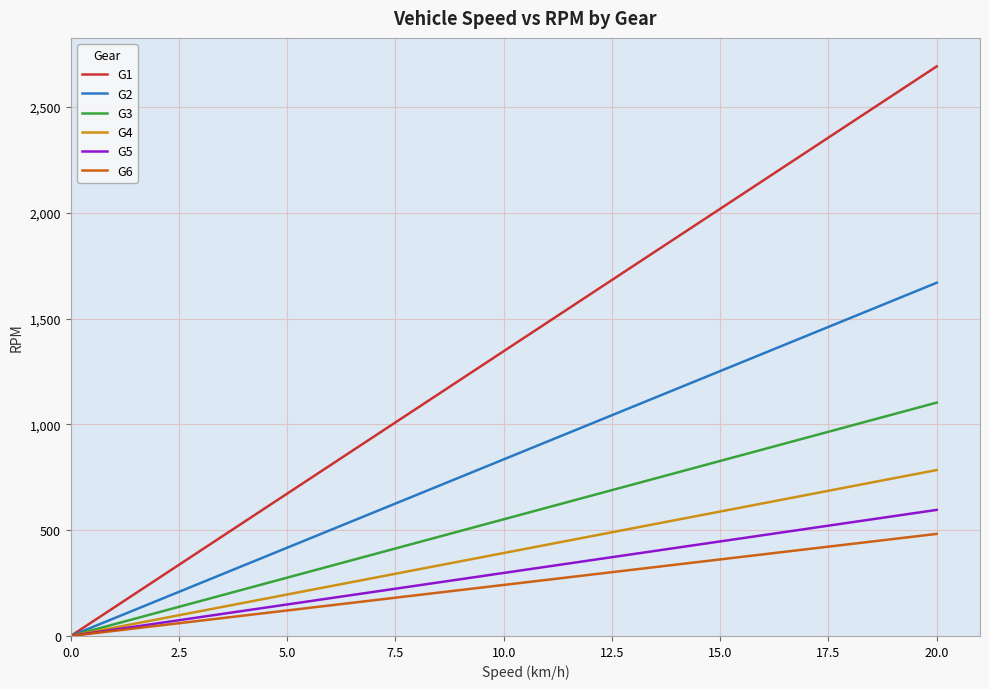

Does the chart have visible grid lines?

Yes